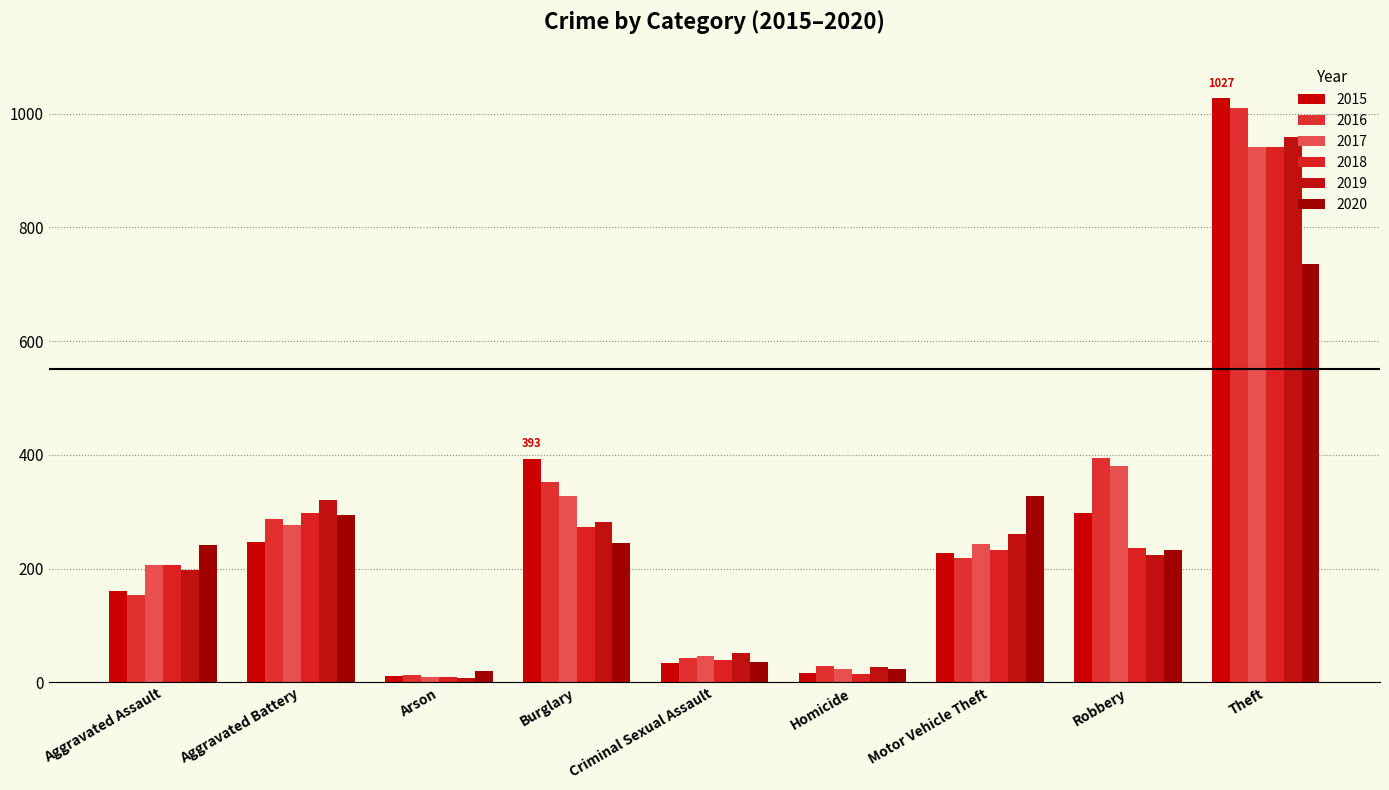

Reading left to right, extract all data points from this chart.

2015: 160	246	11	393	34	17	228	297	1027
2016: 154	288	13	352	43	29	218	394	1009
2017: 207	277	9	327	47	24	243	381	941
2018: 206	297	9	273	40	15	232	237	941
2019: 197	321	8	281	51	27	260	224	959
2020: 242	294	20	245	36	24	328	233	736